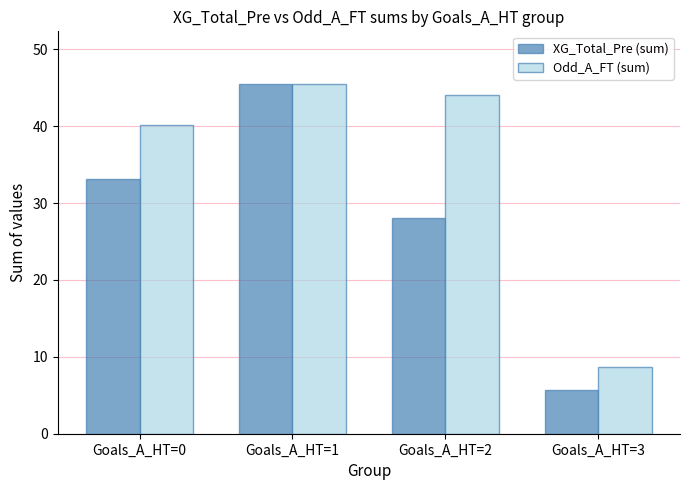

Rank the series by their average value, from highest to lowest.

Odd_A_FT (sum), XG_Total_Pre (sum)